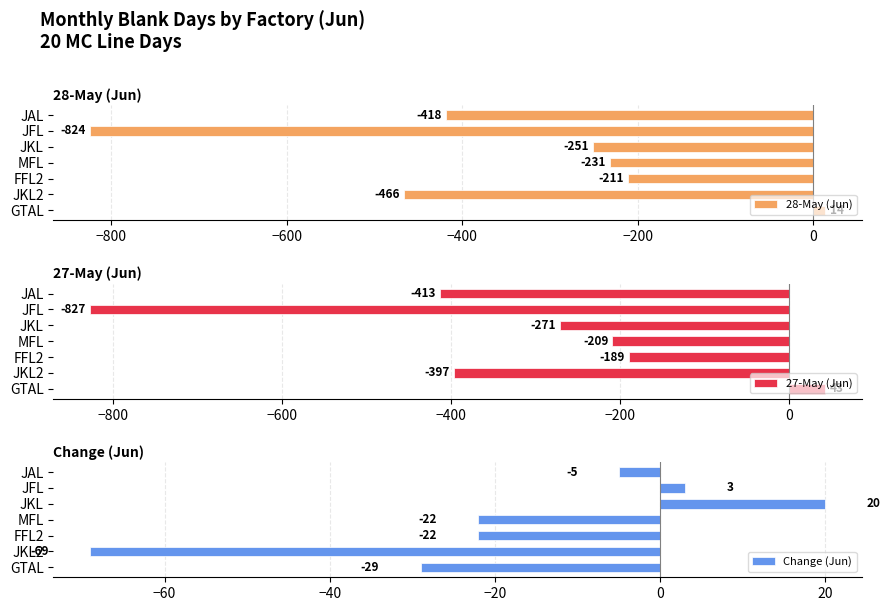

What is the sum of the 28-May (Jun) values at FFL2 and GTAL?

-197